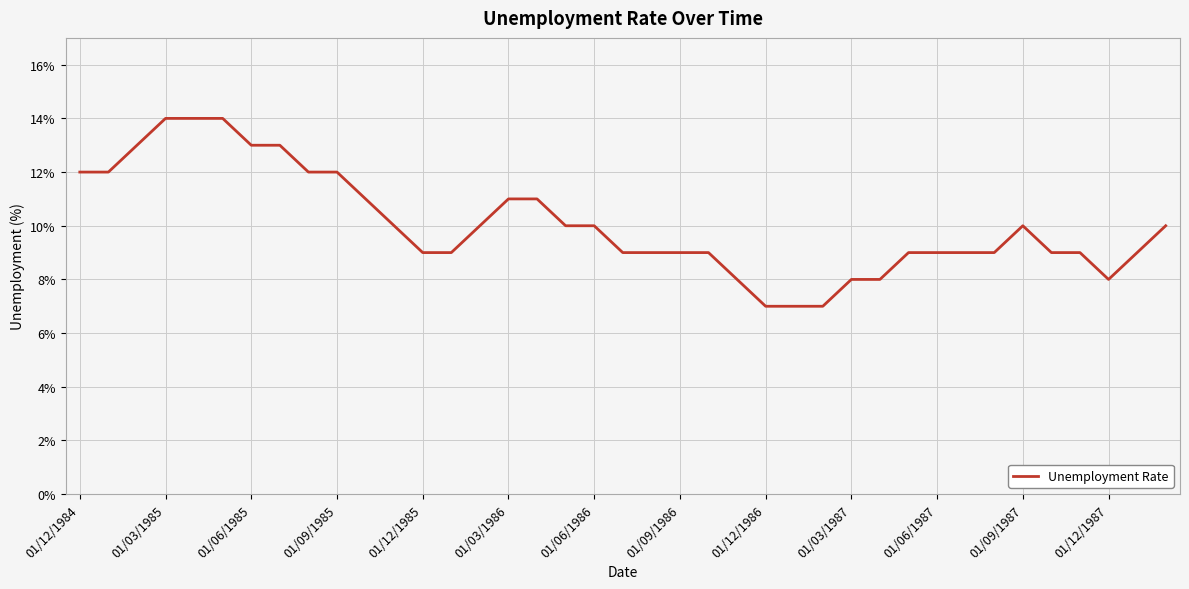

What is the difference between the maximum and minimum values?

7